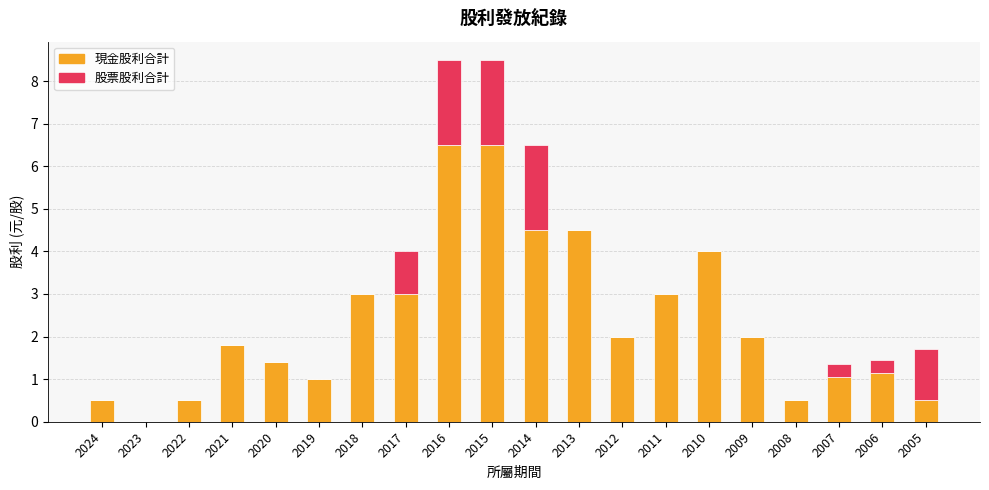

What is the maximum value for 現金股利合計?

6.5